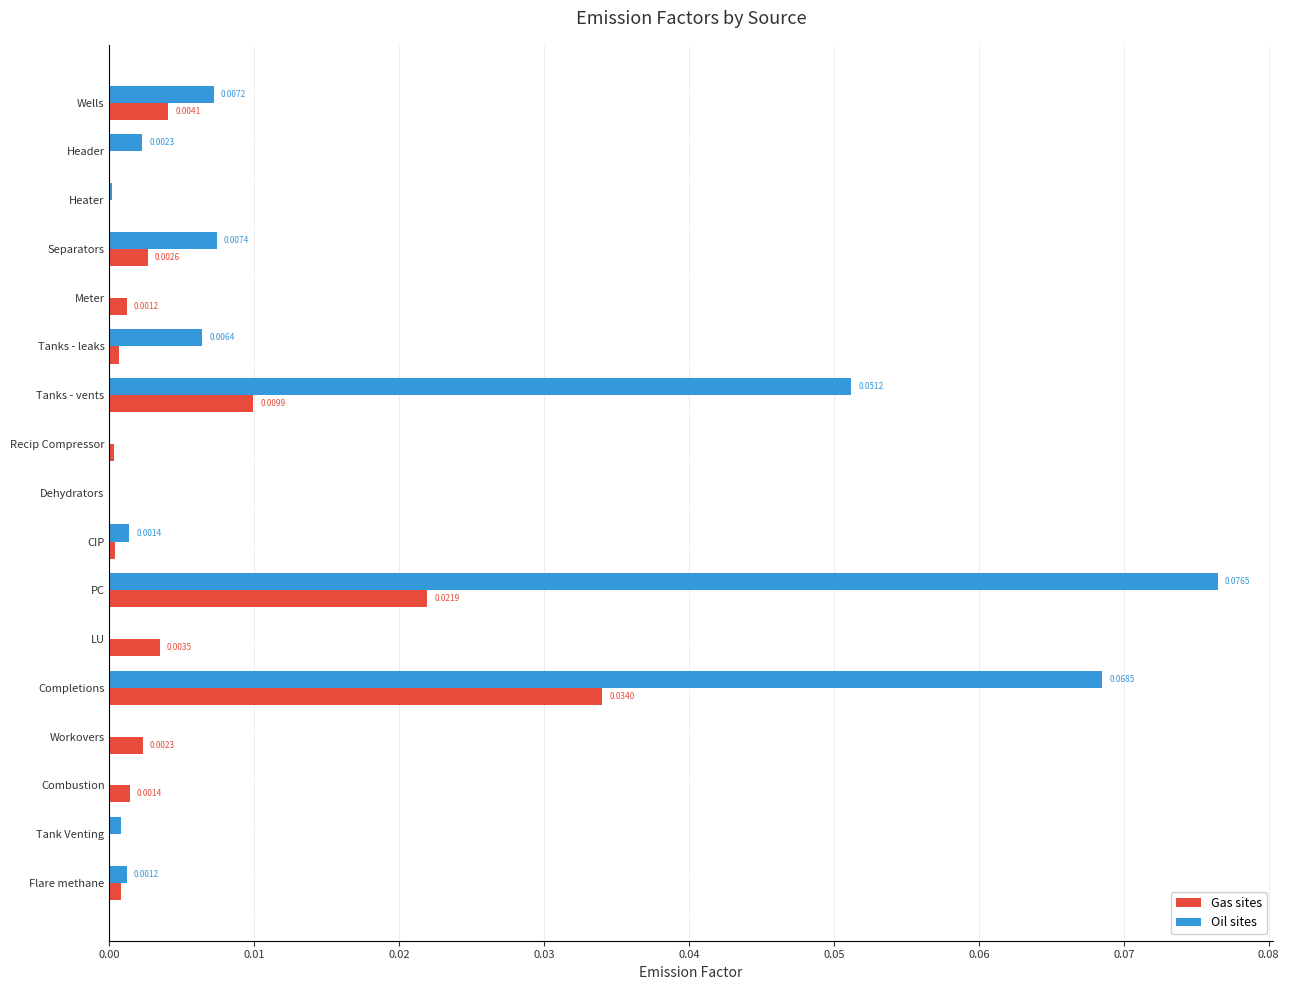

Between Dehydrators and Flare methane, which series saw the biggest shift?

Oil sites